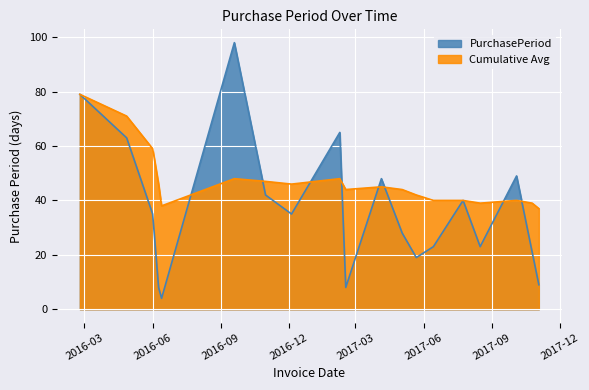

What is the total value across all series at 2017-11-03?

46